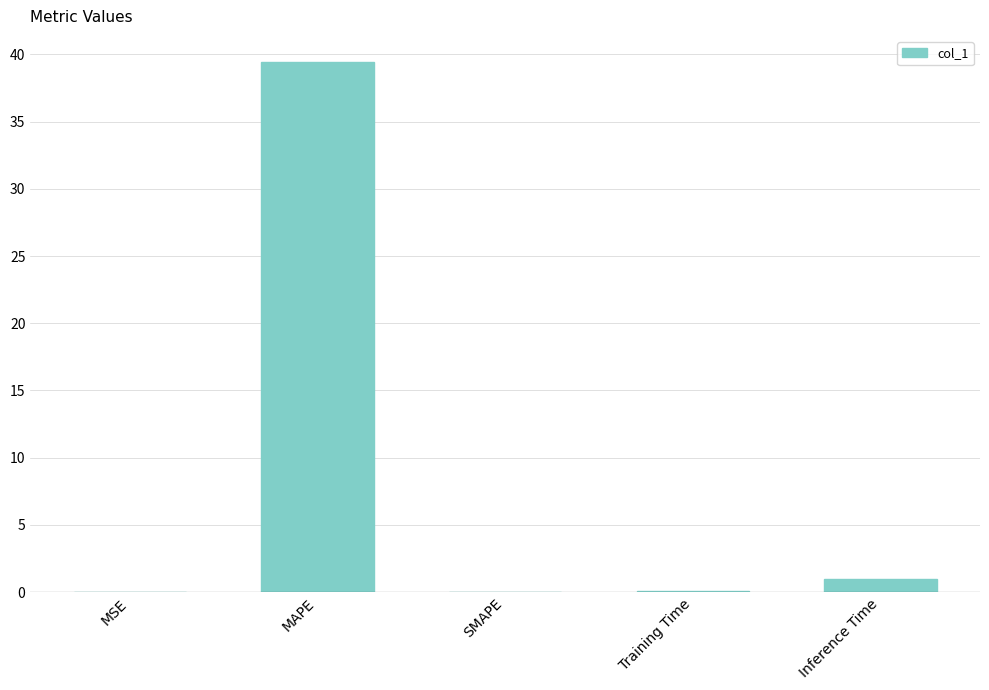

Is it true that the value at Inference Time is 1.0?

True